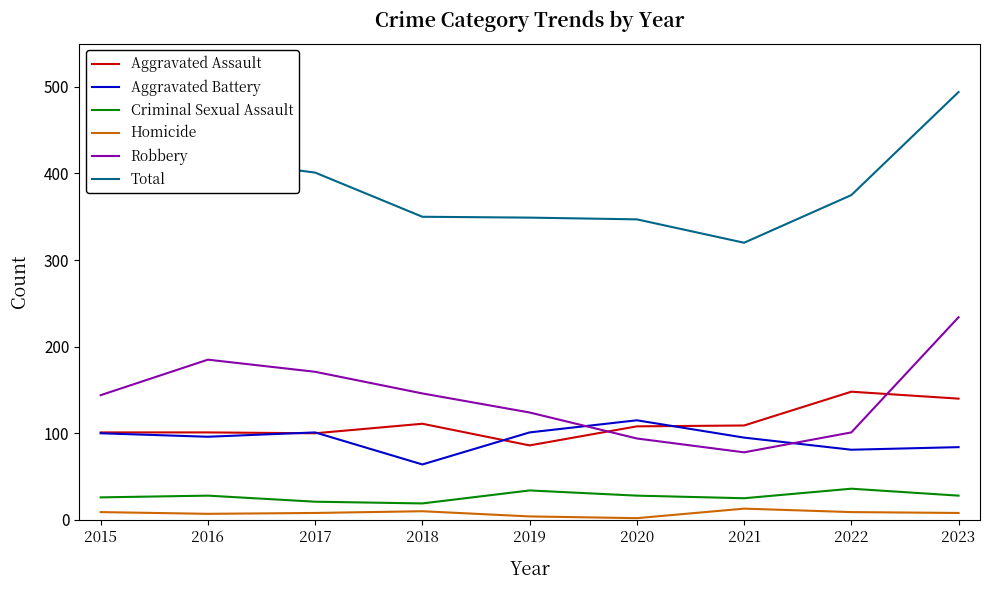

How many distinct data groups are displayed?

6